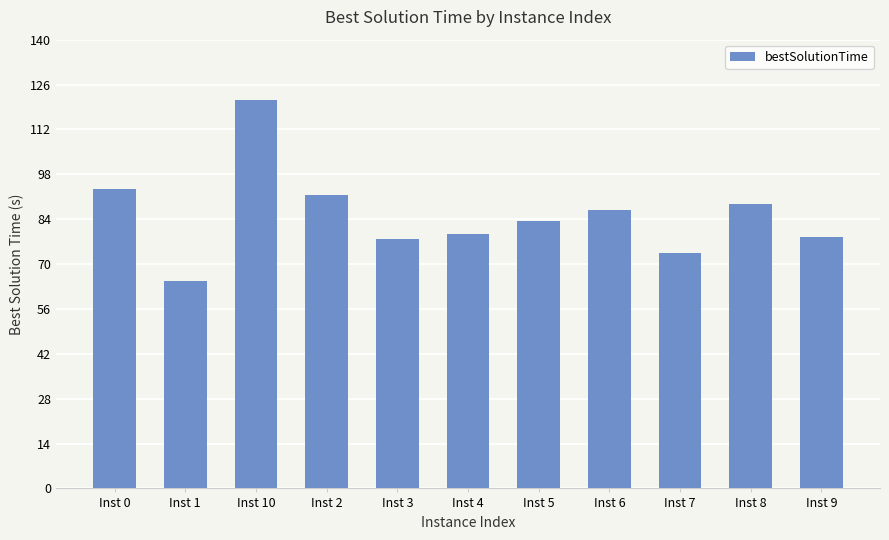

What position from the left is Inst 5?

7